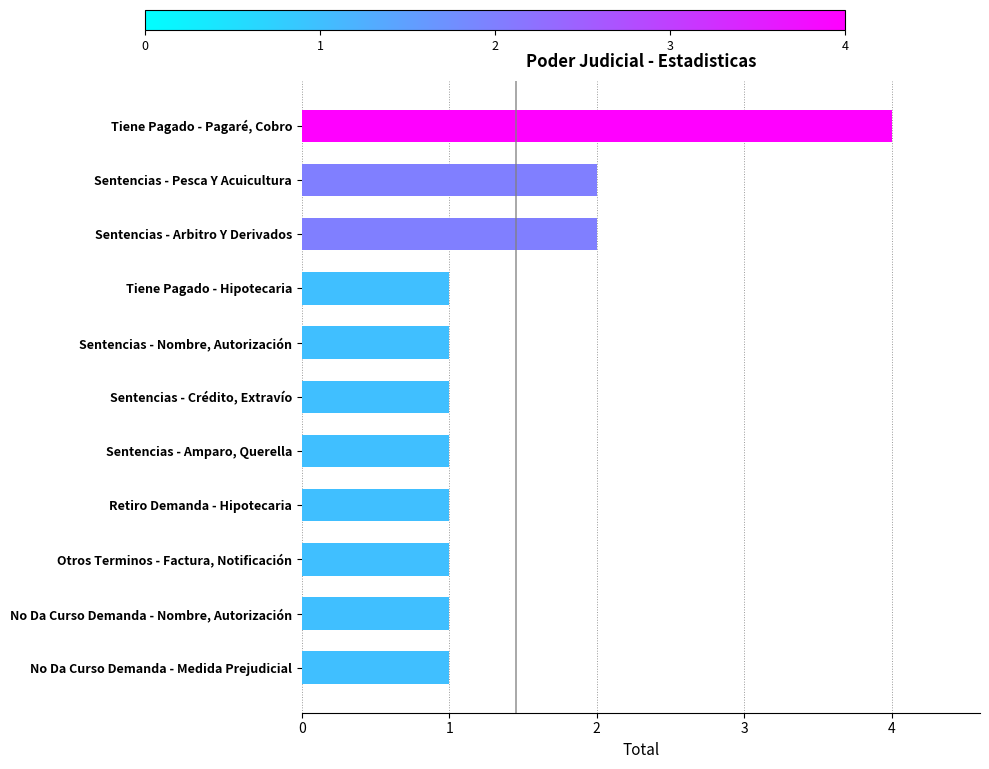

What is the maximum value shown in the chart?

4